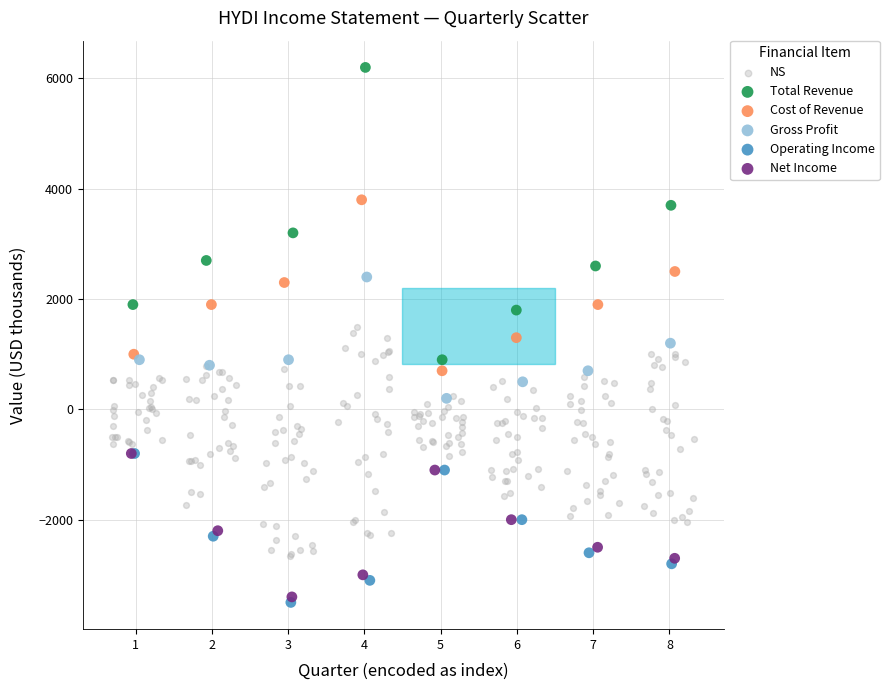

Which series reaches the maximum Y coordinate?

Total Revenue